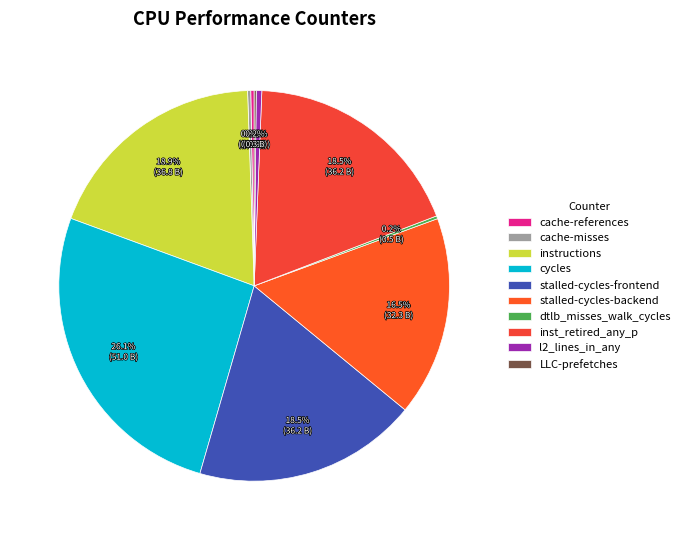

Combined, what portion of the pie is cycles and stalled-cycles-frontend?

44.7%